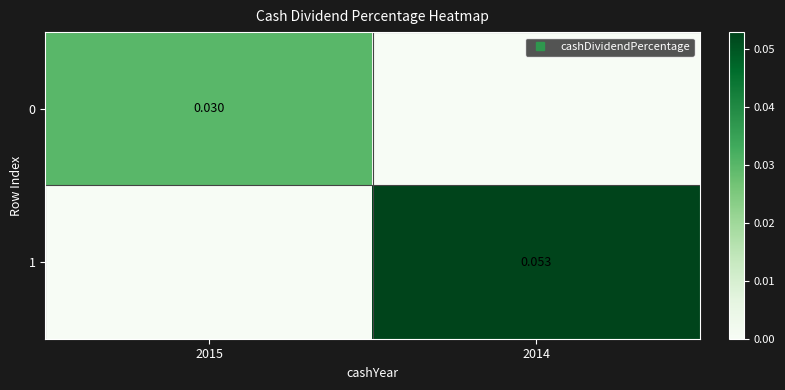

Which series changed the most between 2015 and 2014?

1